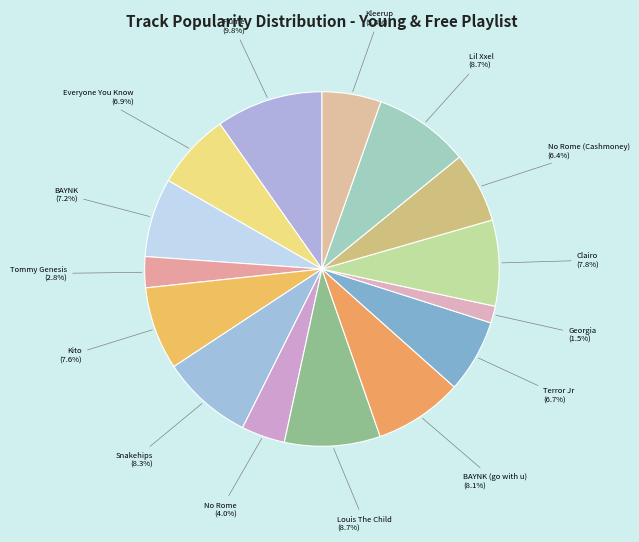

Does BAYNK (go with u) represent more than half of the total?

No